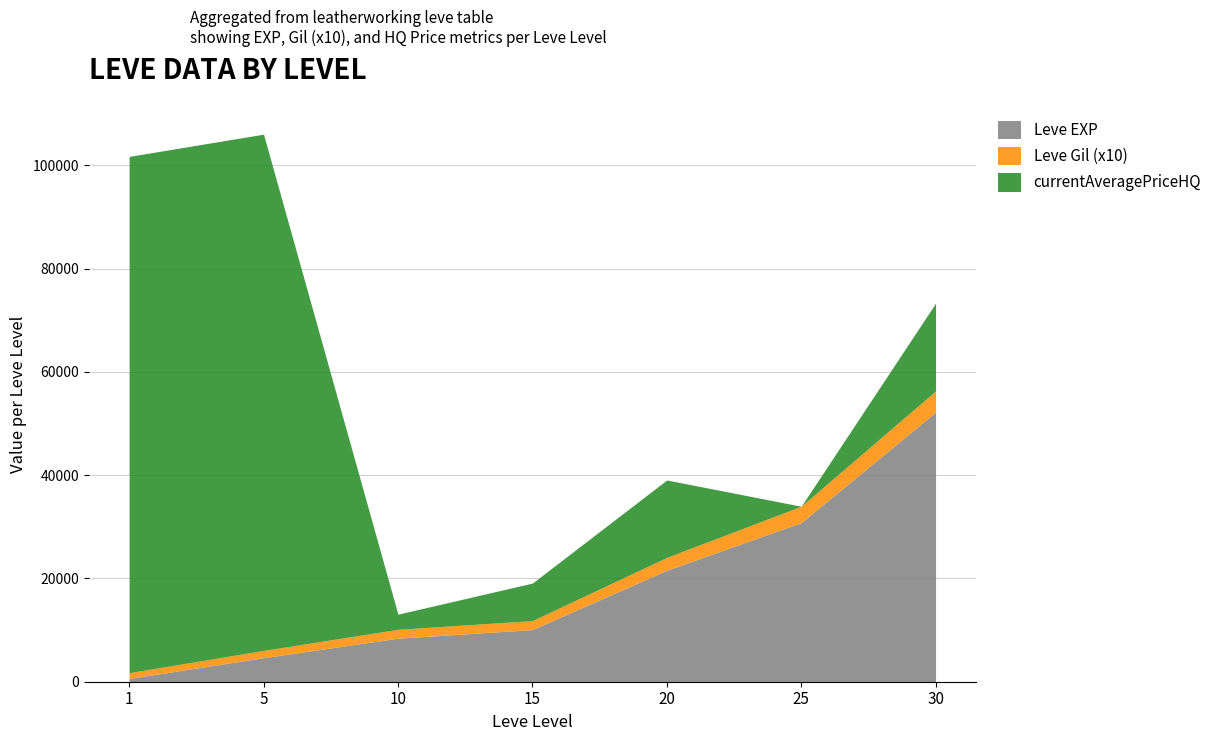

At which category does LevePriceHQ reach its first local valley?

10